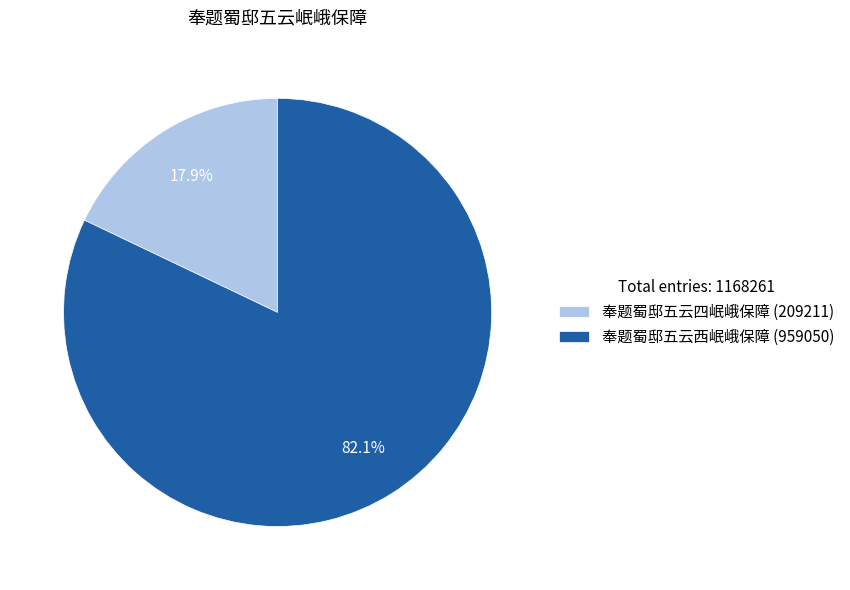

To the nearest percent, what is the average slice percentage?

50%